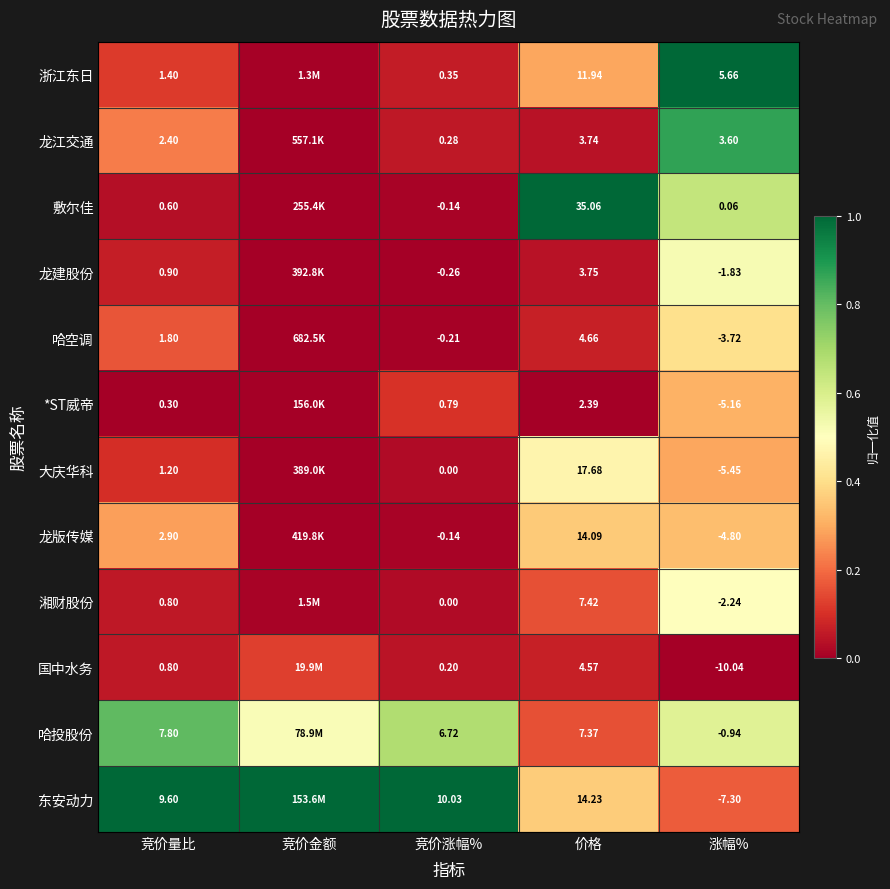

Which series changed the most between 价格 and 涨幅%?

敷尔佳